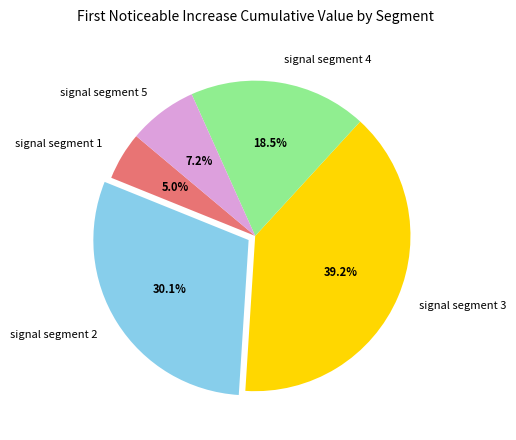

Rank the categories by value from lowest to highest.

signal segment 1, signal segment 5, signal segment 4, signal segment 2, signal segment 3